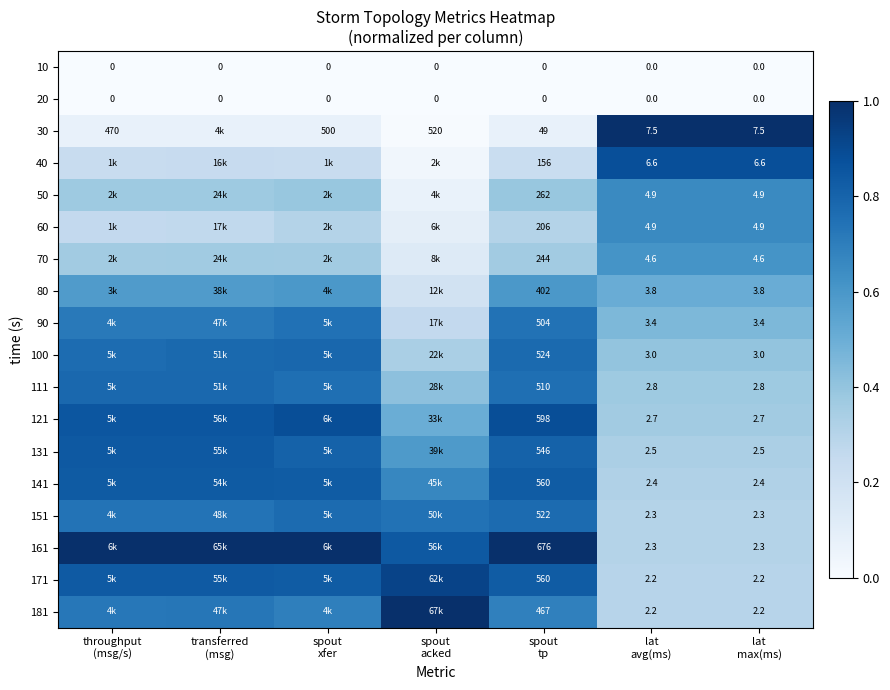

What is the difference between the highest and lowest values at throughput
(msg/s)?

1.0